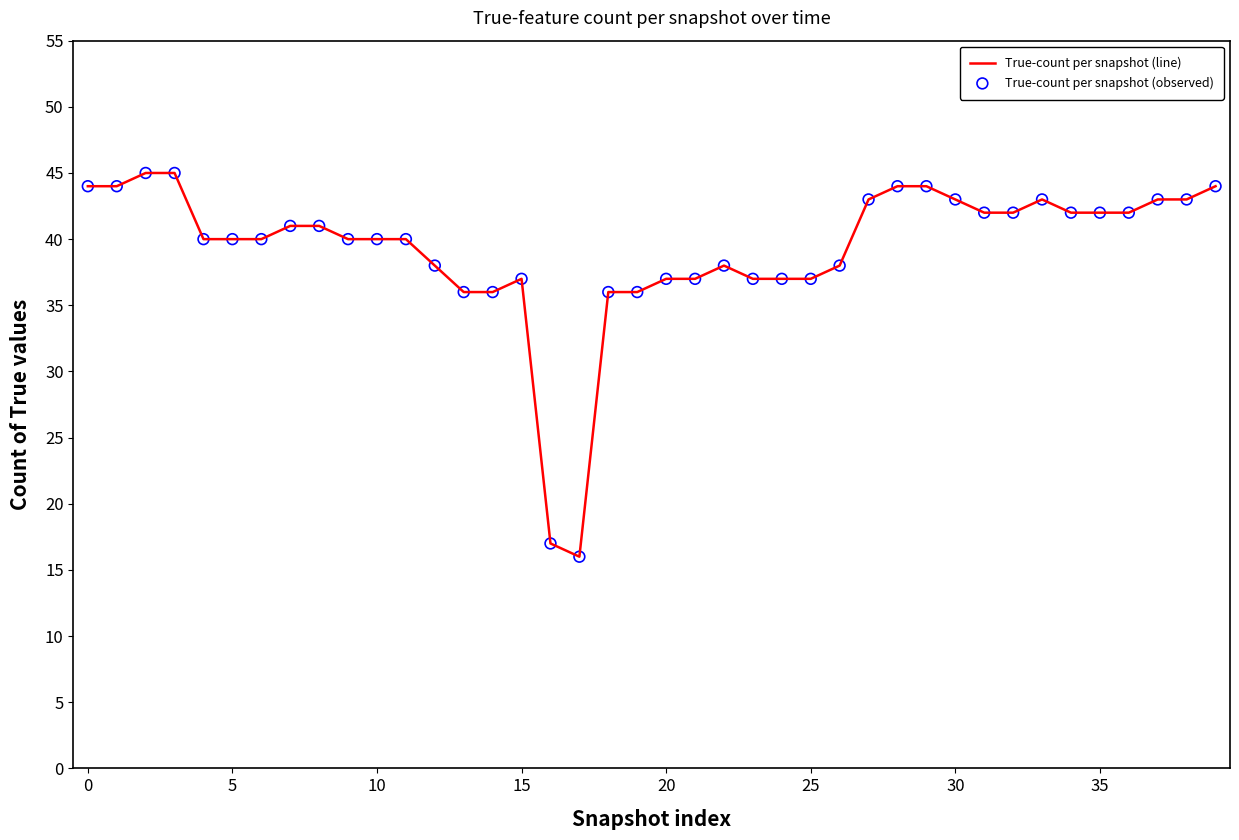

What is the minimum value shown in the chart?

16